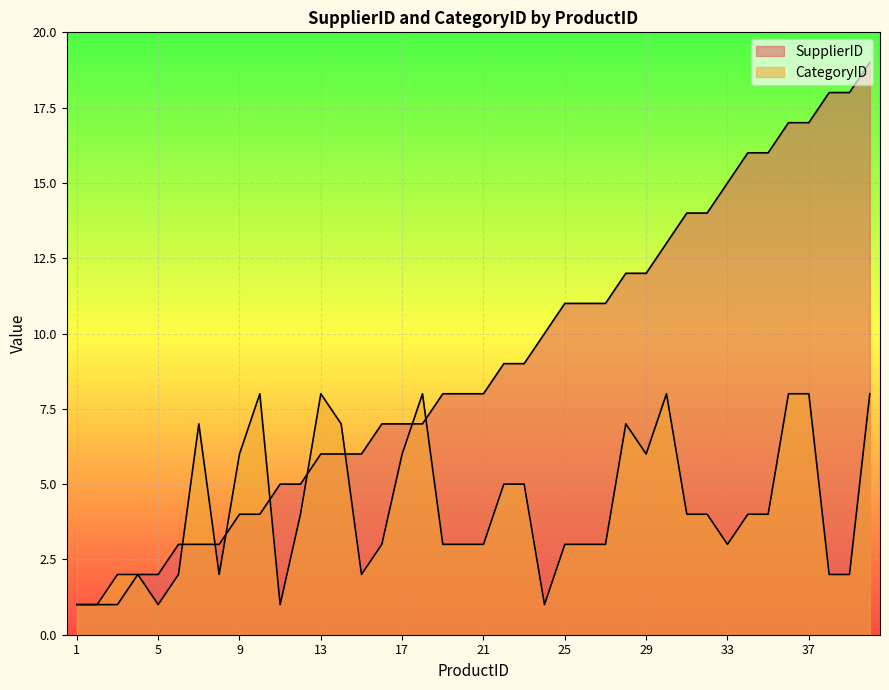

Which series changed the most between 27 and 32?

SupplierID